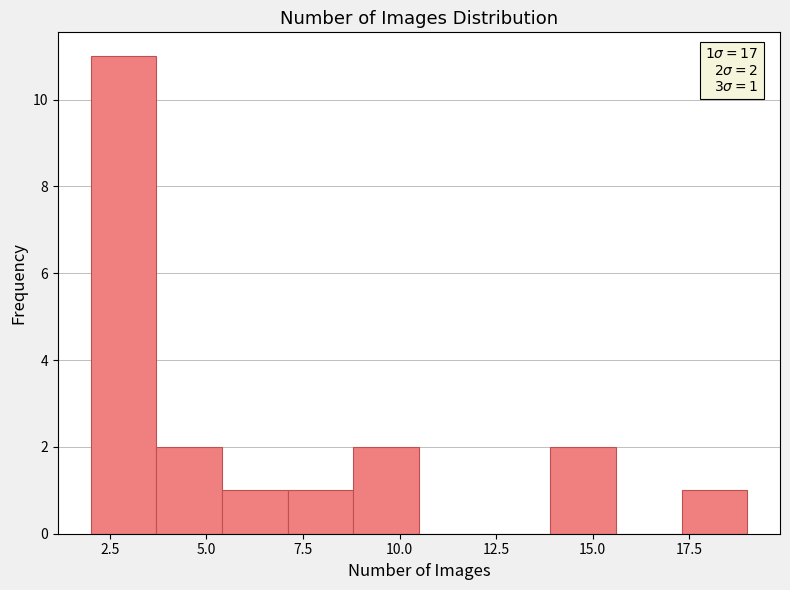

Around what value on the x-axis is the tallest bar? Give the approximate position of its centre, as read against the axis.

3.0